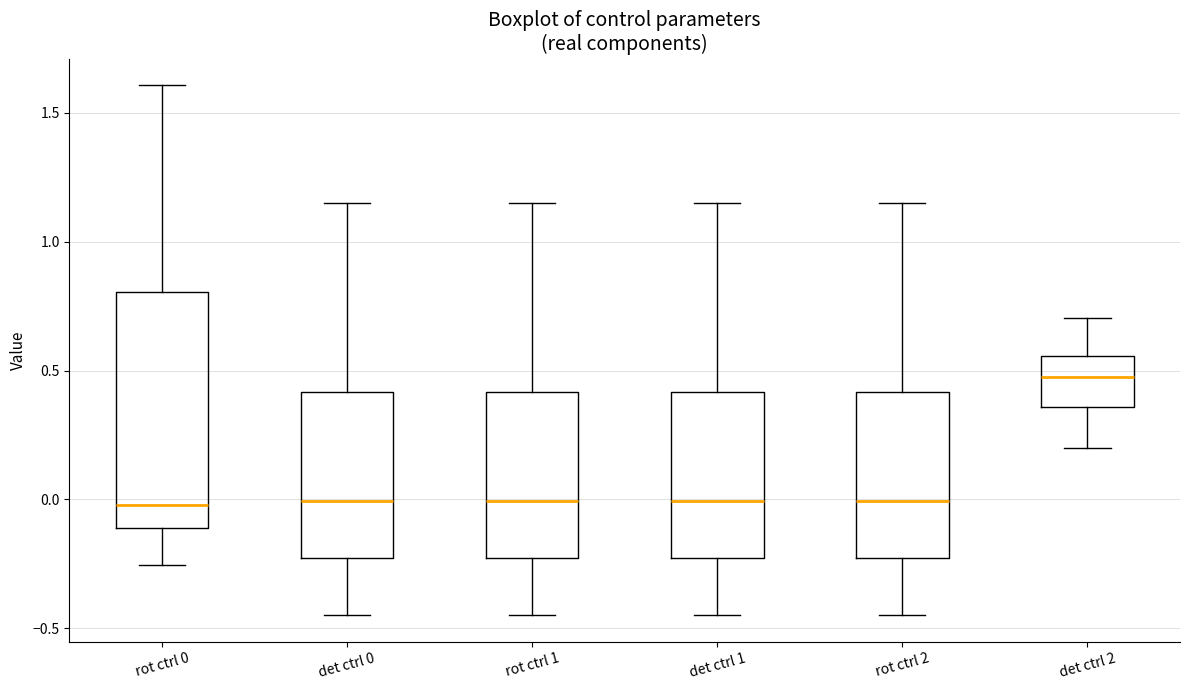

Comparing the boxes themselves (not the whiskers), which one is the tallest?

rot ctrl 0